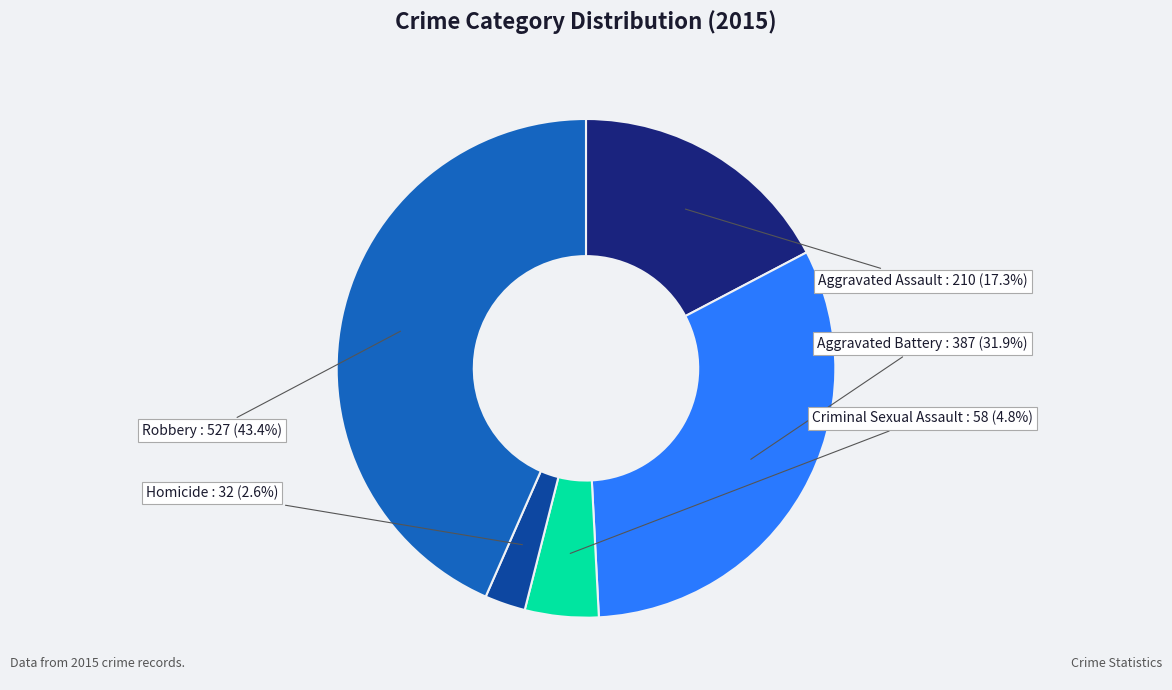

To the nearest percent, what is the difference between the Aggravated Assault and Homicide slice percentages?

15%